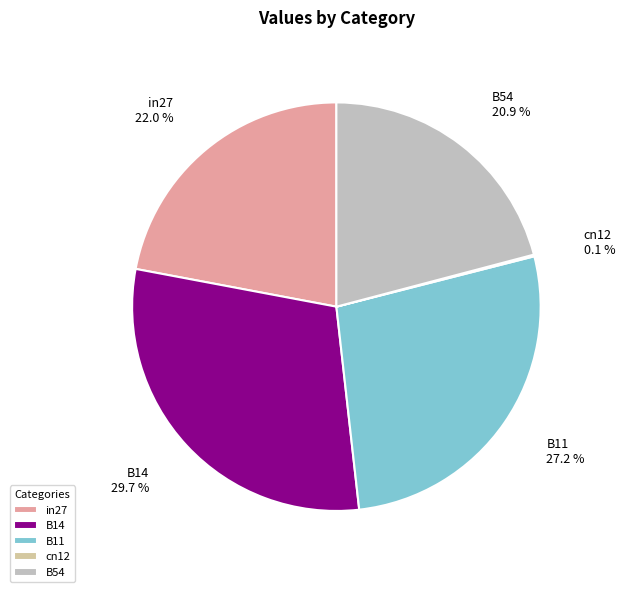

To the nearest percent, what portion does in27 represent?

22%